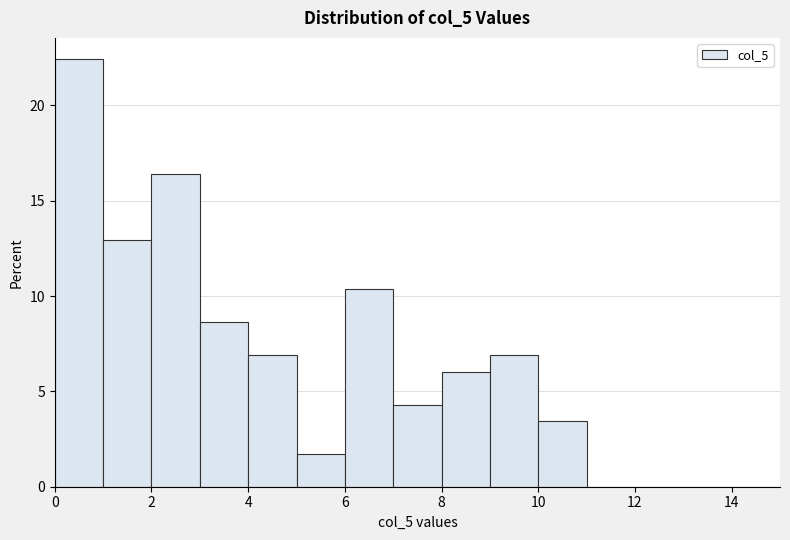

Reading left to right, list every bar in this chart as the range it spans on the x-axis followed by its height. The values are not printed on the chart, so give them approximately, as read against the axis.

0 to 1: 22.5
1 to 2: 13.0
2 to 3: 16.5
3 to 4: 8.5
4 to 5: 7.0
5 to 6: 1.5
6 to 7: 10.5
7 to 8: 4.5
8 to 9: 6.0
9 to 10: 7.0
10 to 11: 3.5
11 to 12: 0
12 to 13: 0
13 to 14: 0
14 to 15: 0